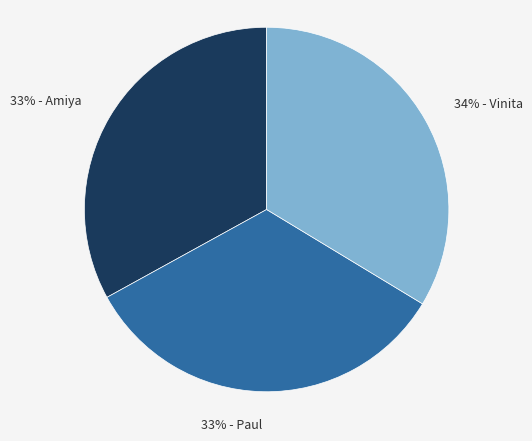

Is there any slice that represents more than half of the pie?

No